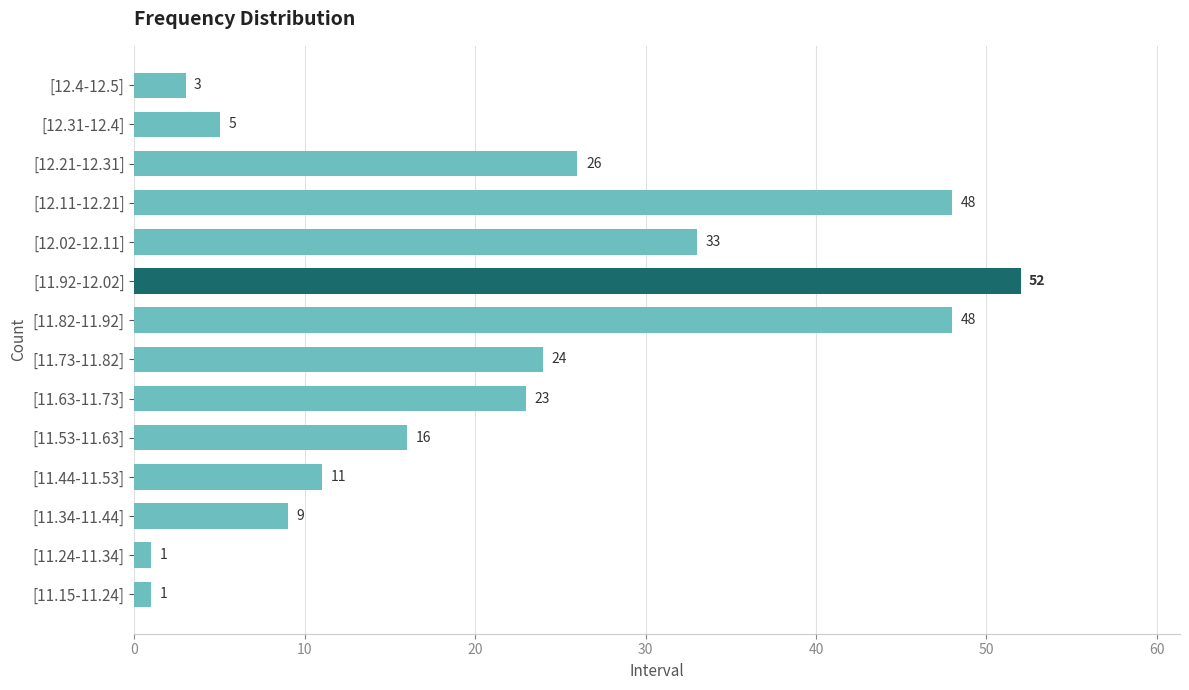

Where is the data nearest to the value 26?

[12.21-12.31]